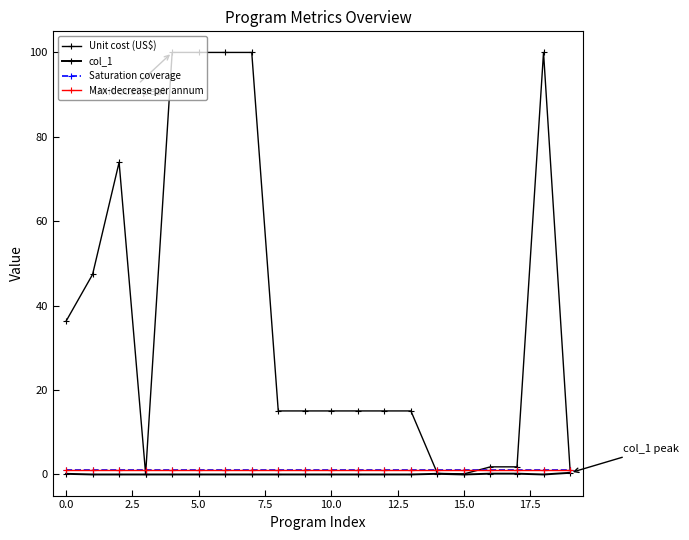

How many lines are shown in the chart?

4